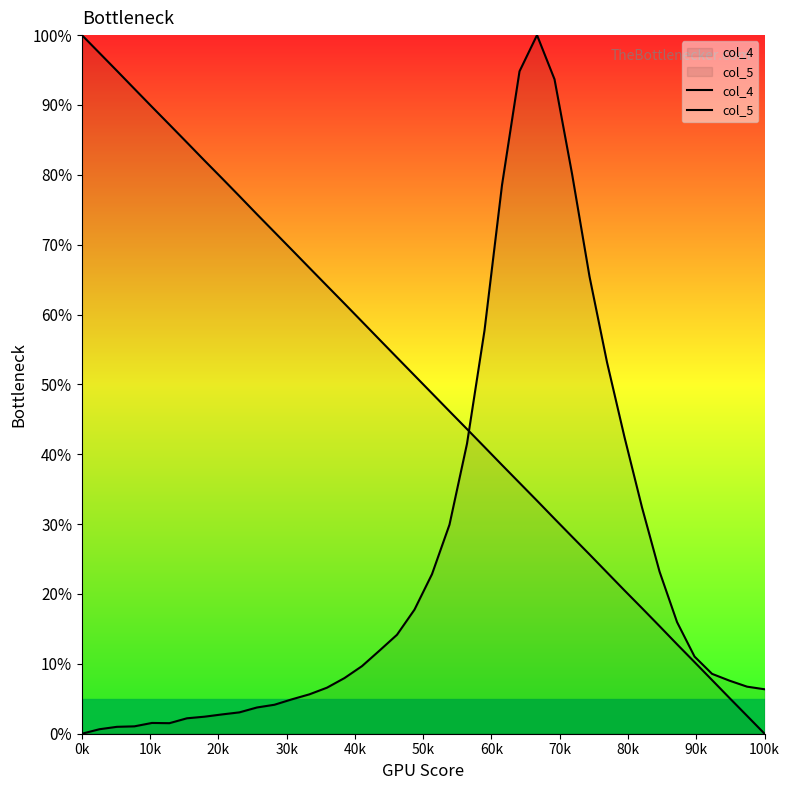

What is the difference between the maximum and minimum values in the col_4 series?

1.0